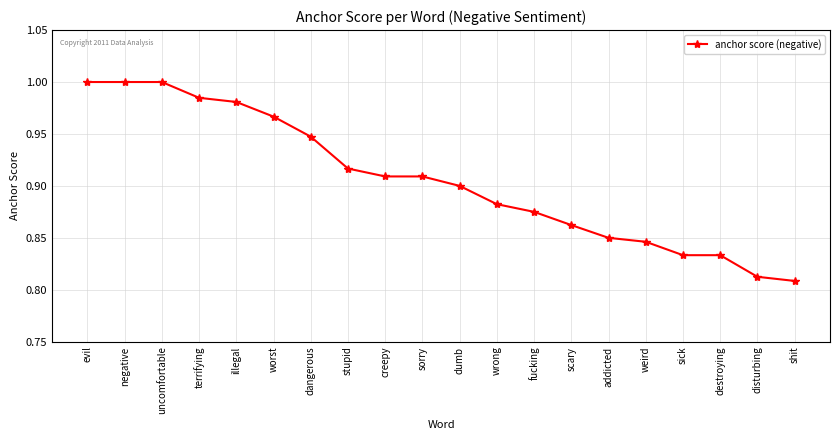

At which label is the value closest to 0?

shit